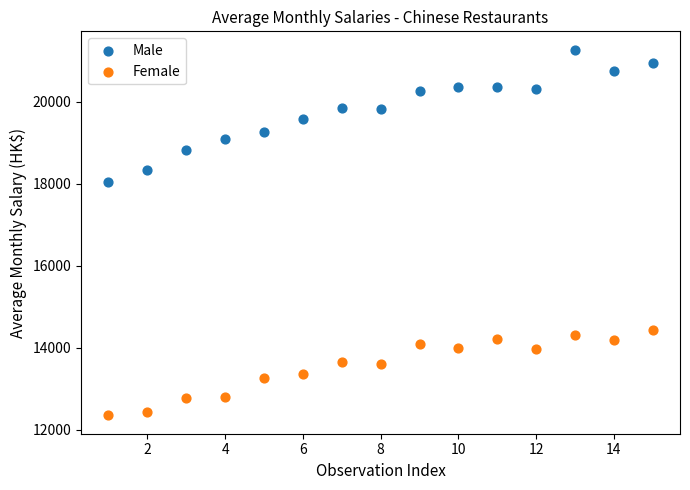

Across all series, what Y value is closest to 16807?

18031